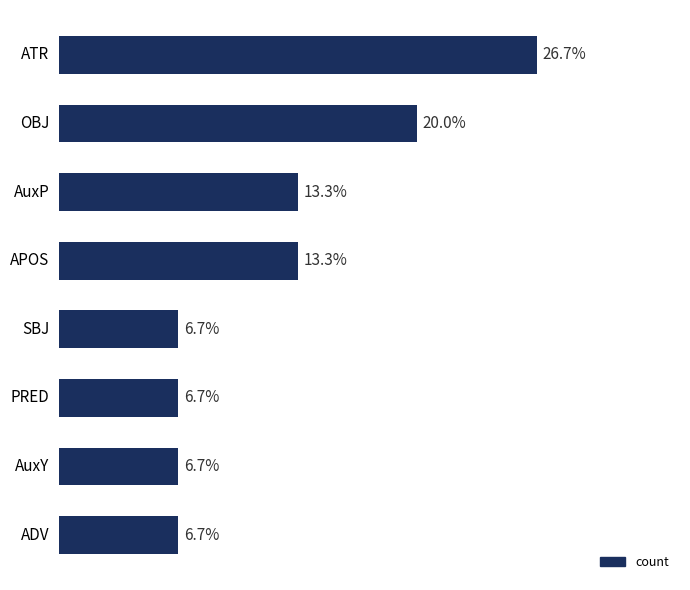

What is the label of the 6th bar from the top?

PRED